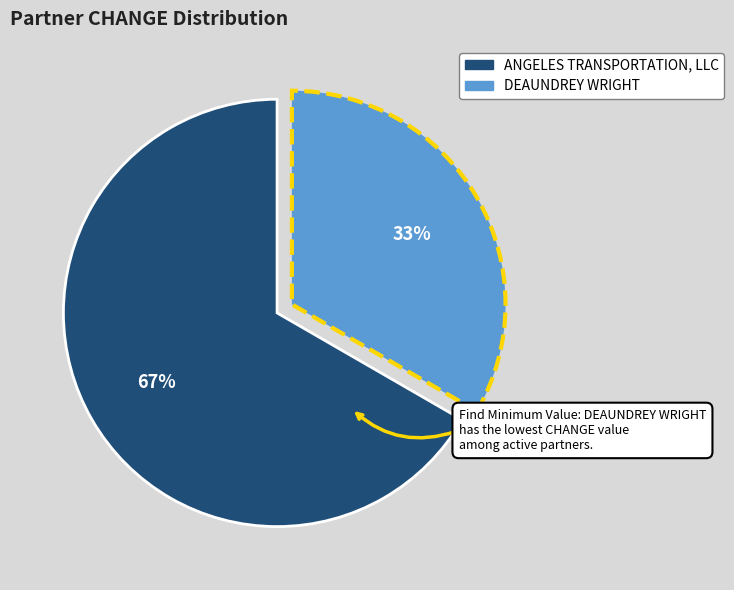

What is the ratio of the value at ANGELES TRANSPORTATION, LLC to the value at DEAUNDREY WRIGHT?

2.0